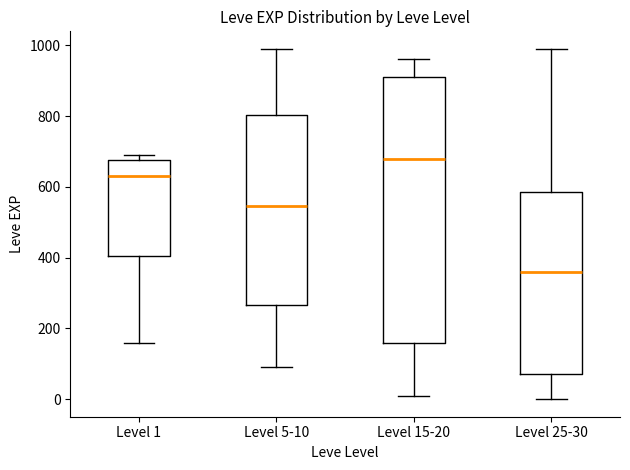

Which box has the highest median line?

Level 15-20